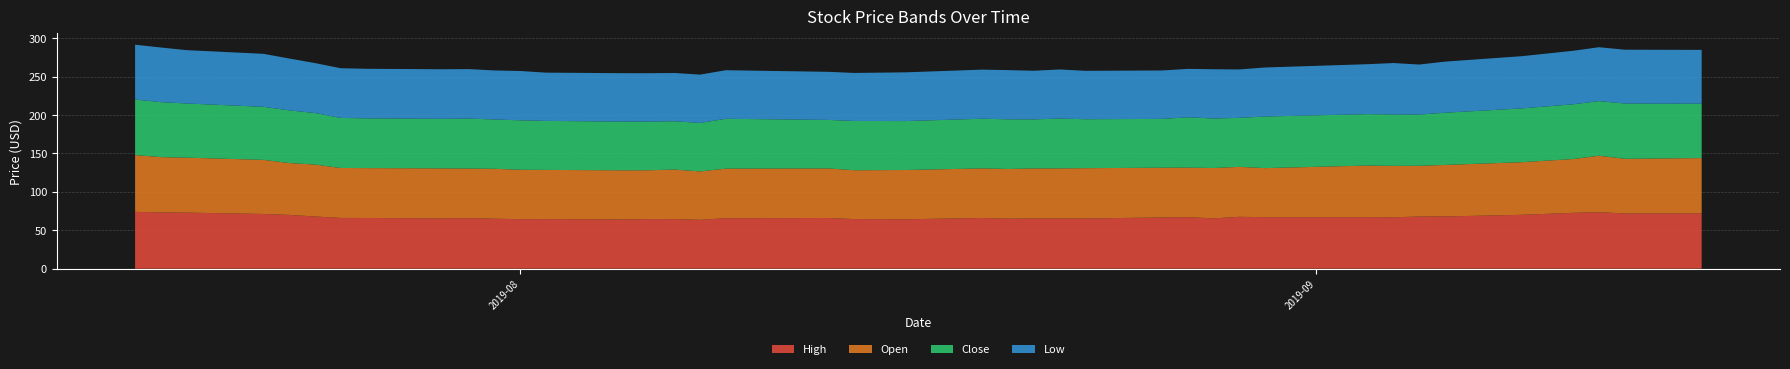

Reading left to right, transcribe all the data shown in this chart.

High: 74.0	73.2	73.0	71.2	70.0	68.0	66.1	66.0	65.5	65.8	65.0	64.5	64.6	64.0	64.6	64.5	63.6	65.7	66.0	64.6	64.3	66.0	65.1	65.4	65.5	65.4	66.7	67.0	65.5	67.5	67.1	67.1	66.9	67.9	68.0	70.1	72.7	73.5	71.9	72.0
Open: 73.9	72.0	71.5	70.4	67.5	67.5	65.0	64.9	65.0	64.5	65.0	64.2	64.0	64.0	63.5	64.5	63.0	64.5	64.5	63.5	64.1	64.5	64.7	65.0	65.0	65.4	64.8	64.5	65.5	65.0	63.8	67.1	66.9	66.0	67.0	68.5	70.0	73.5	71.1	71.9
Close: 72.2	71.5	70.5	69.0	68.5	67.1	65.1	64.7	64.5	65.0	64.1	64.4	63.8	63.4	63.3	62.8	63.0	64.8	63.1	64.1	63.7	64.6	64.6	63.8	64.9	63.7	63.5	65.5	64.3	63.8	67.1	66.9	66.9	66.7	67.9	70.0	71.2	71.1	71.9	70.8
Low: 71.4	71.1	69.4	68.9	67.5	65.0	64.7	64.5	64.5	64.4	63.8	64.2	62.8	63.0	63.0	62.8	62.9	63.2	62.6	62.5	63.4	63.9	64.0	63.3	63.9	63.0	63.0	63.0	64.2	63.0	63.8	65.0	66.9	65.1	66.5	67.9	69.6	70.1	70.0	70.0